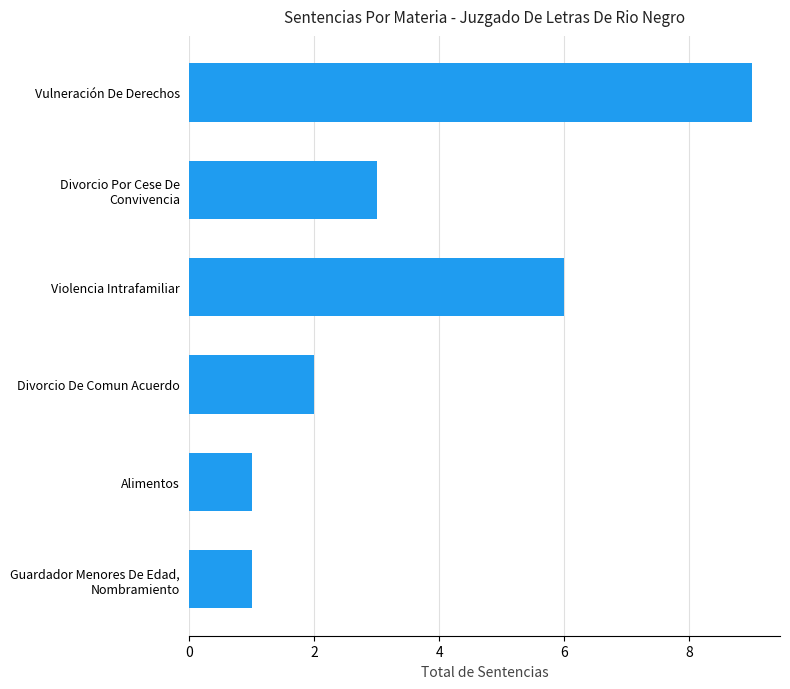

At which label is the value closest to 5?

Violencia Intrafamiliar